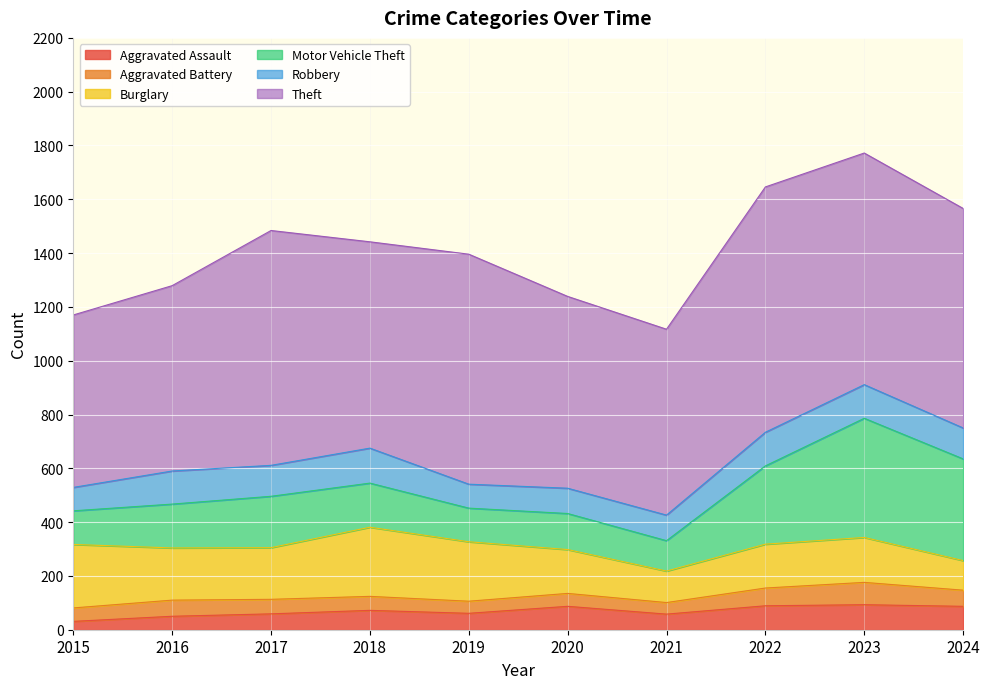

True or false: Aggravated Assault and Motor Vehicle Theft cross at least once.

False